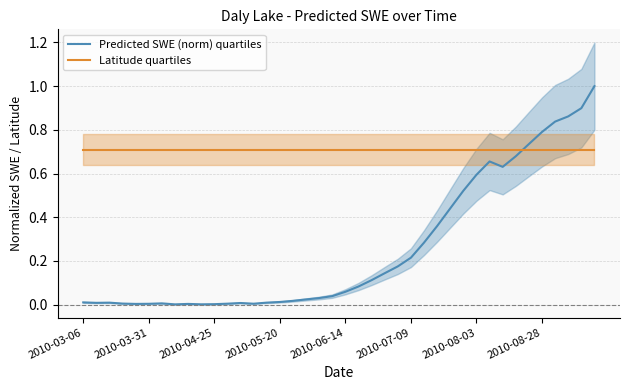

What is the spread (max minus min) of values at 19?

0.7